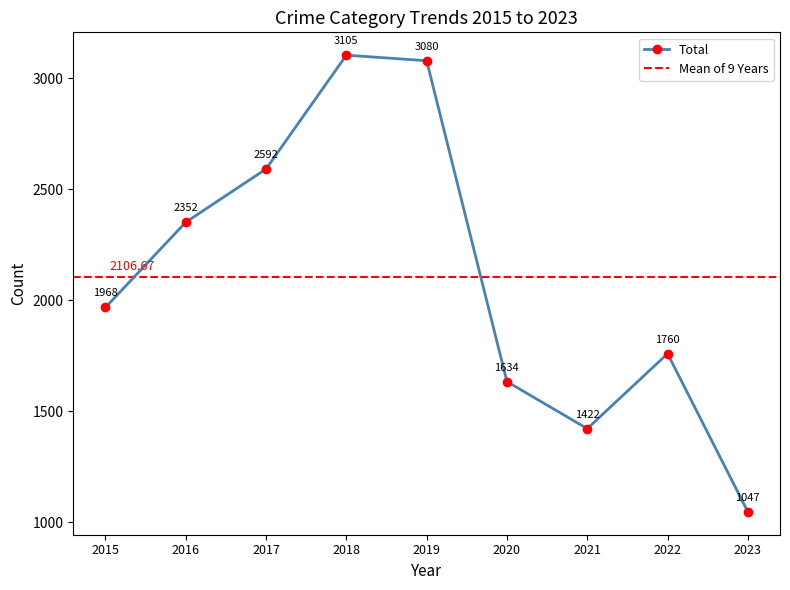

Where is the first local minimum for Total?

2021